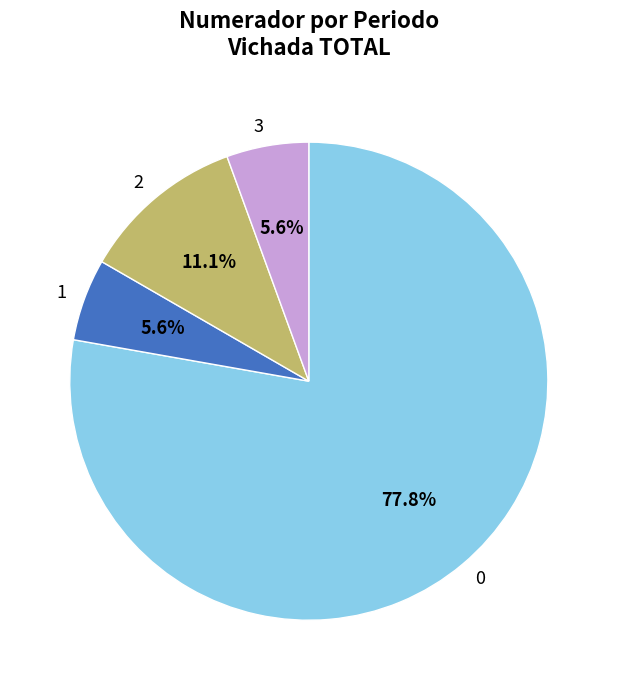

How many slices are in this pie chart?

4